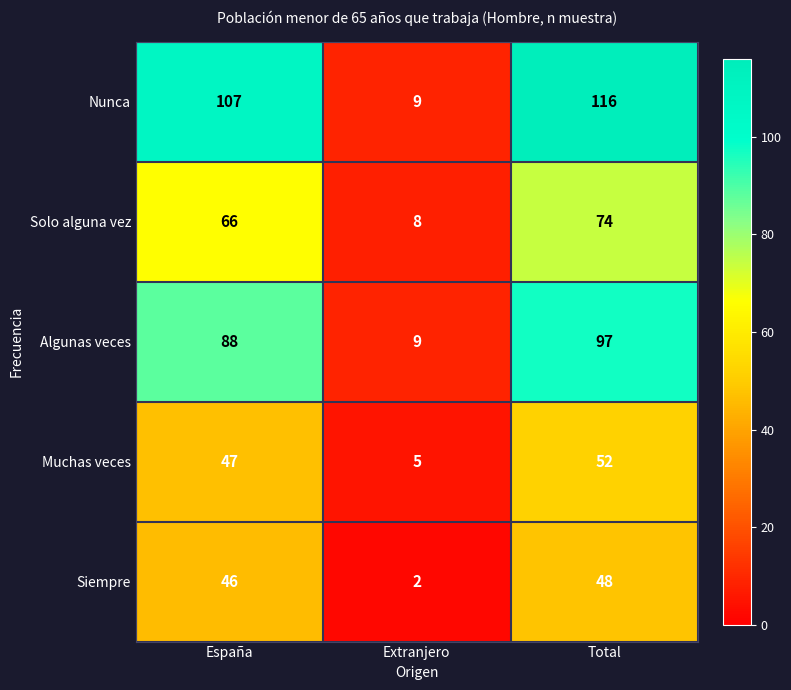

Reading right to left, extract all data points from this chart.

Nunca: Total=116	Extranjero=9	España=107
Solo alguna vez: Total=74	Extranjero=8	España=66
Algunas veces: Total=97	Extranjero=9	España=88
Muchas veces: Total=52	Extranjero=5	España=47
Siempre: Total=48	Extranjero=2	España=46